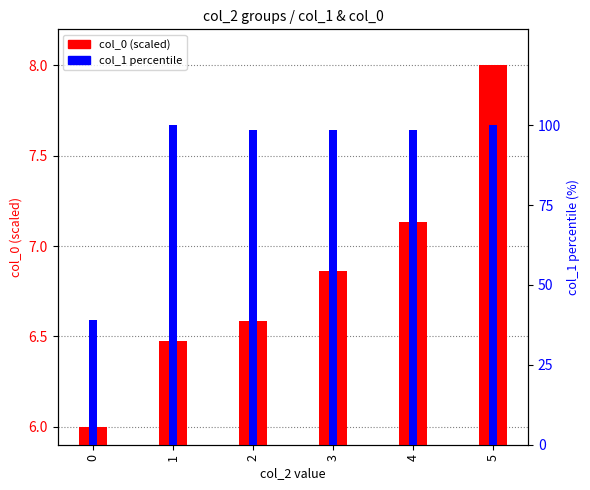

The col_0 (scaled) series shows 6.5 at 1. True or false?

True